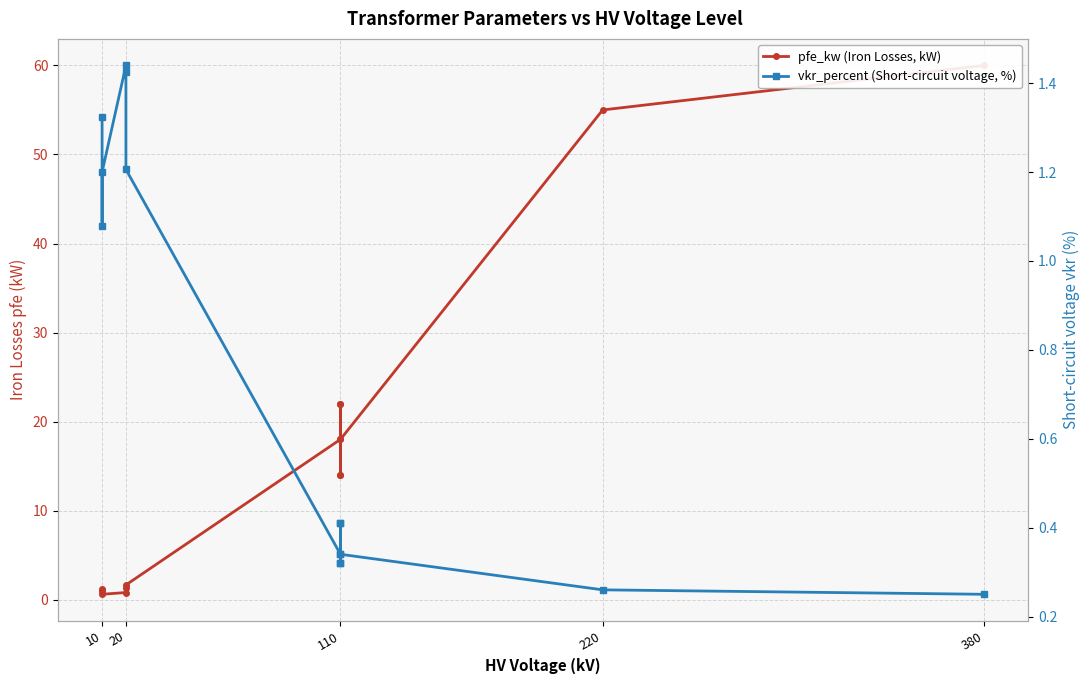

What is the sum of all vkr_percent (Short-circuit voltage, %) values?

10.3